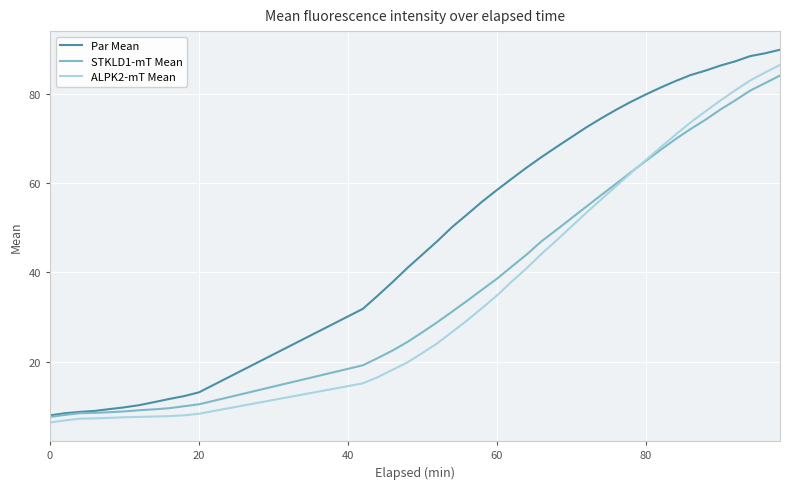

Which series has the largest total across all categories?

Par Mean